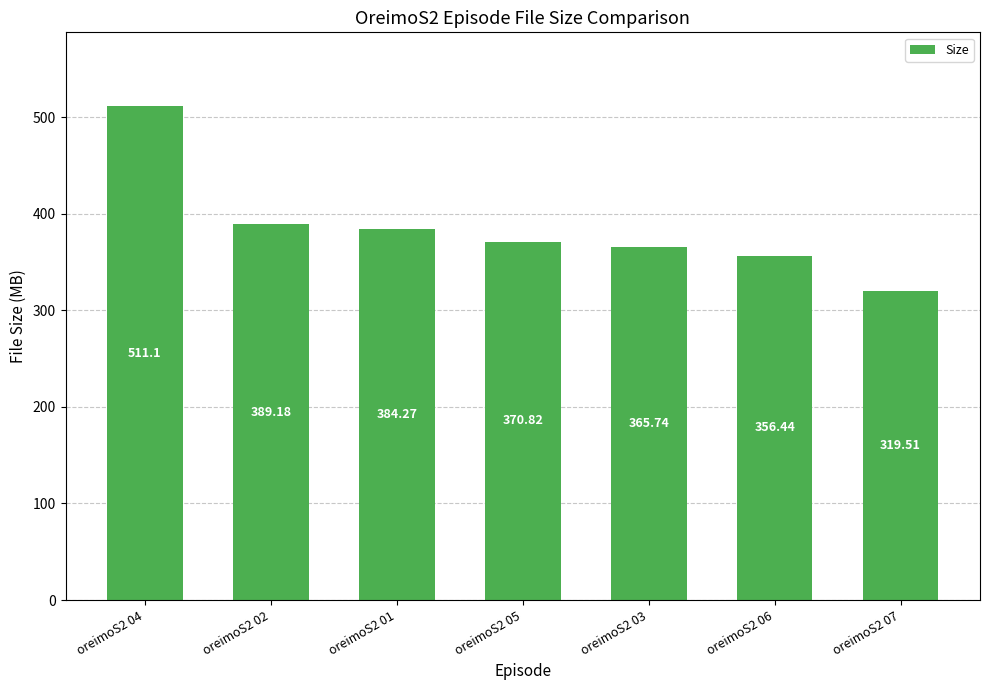

List the labels in order of value, largest first.

oreimoS2 04, oreimoS2 02, oreimoS2 01, oreimoS2 05, oreimoS2 03, oreimoS2 06, oreimoS2 07